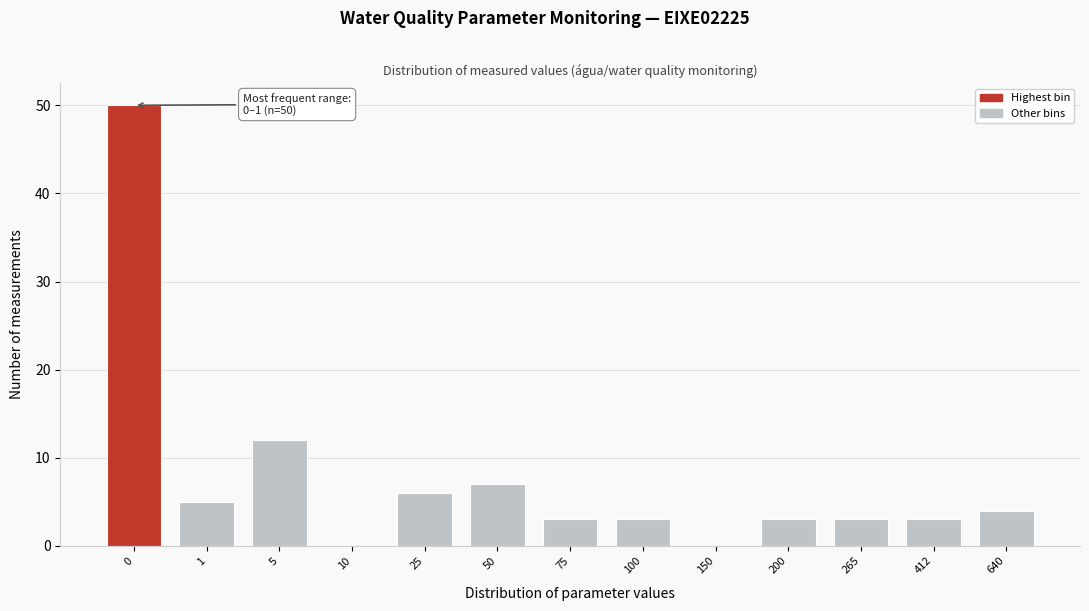

Reading left to right, what are all the values shown in this chart?

0=50	1=5	5=12	10=0	25=6	50=7	75=3	100=3	150=0	200=3	265=3	412=3	640=4